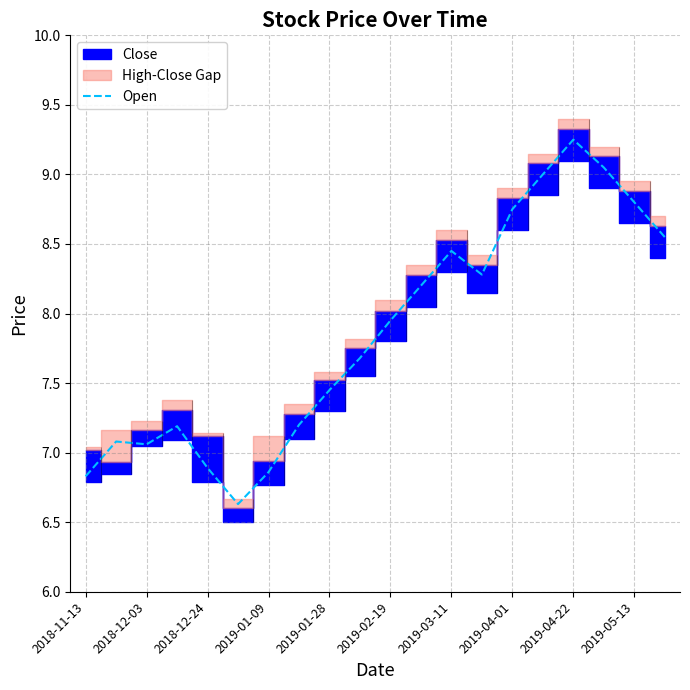

How many data points are above 7?

16